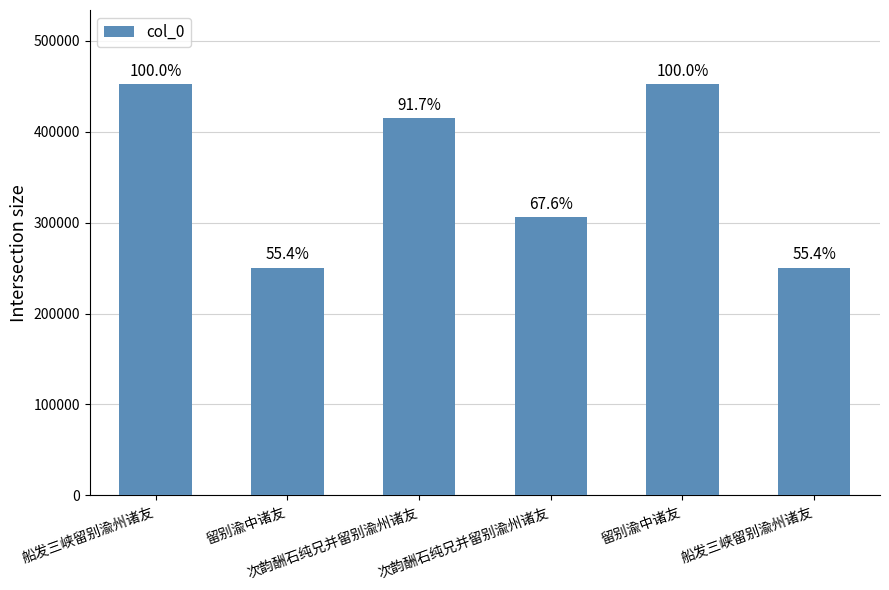

What is the maximum value shown in the chart?

452314